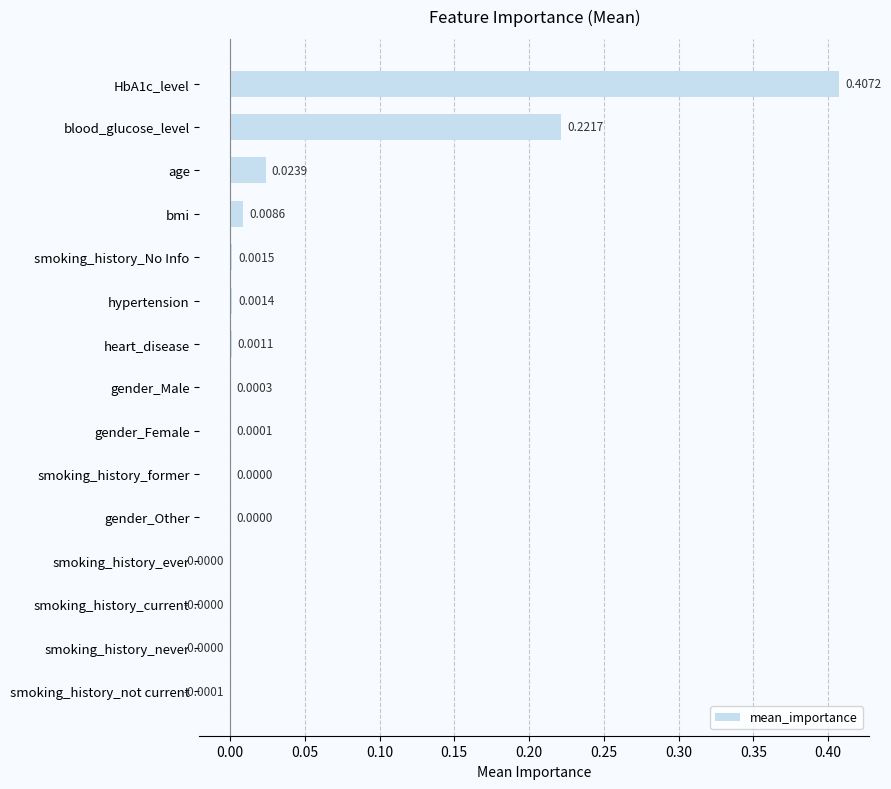

How many data points does each series have?

15